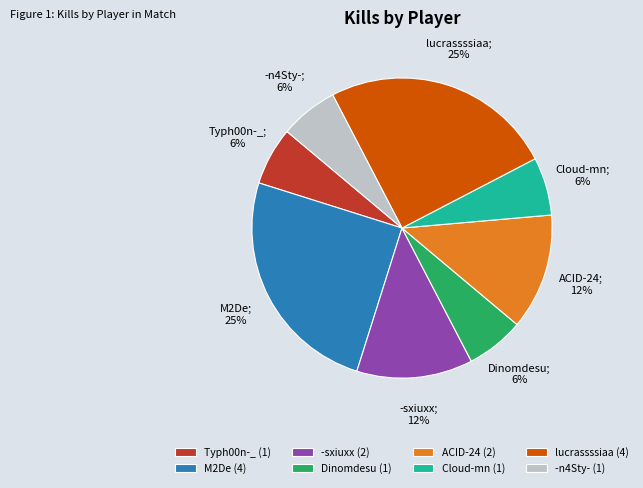

Combined, do lucrassssiaa and -n4Sty- account for over 50%?

No